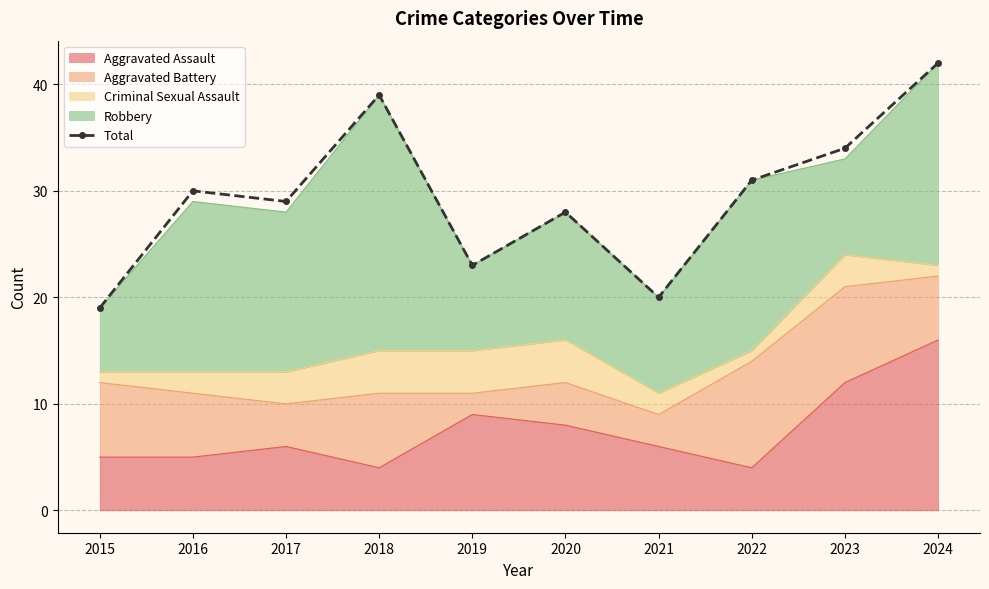

Which has a higher value, 2020 or 2016?

2016